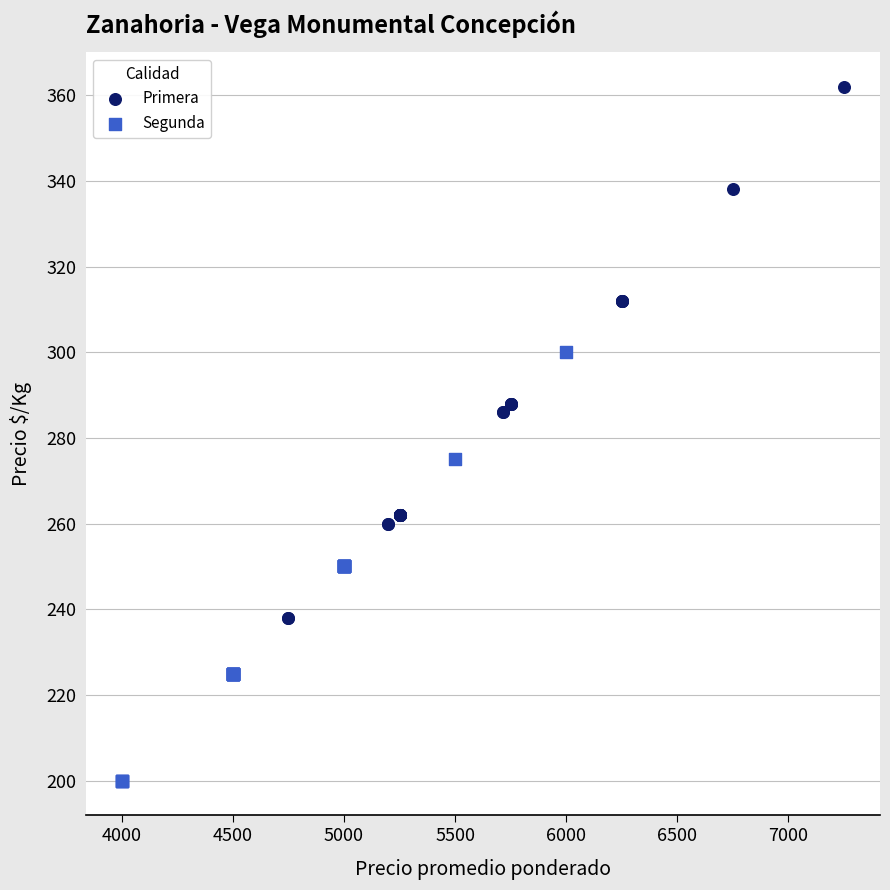

Which series reaches the minimum Y coordinate?

Segunda